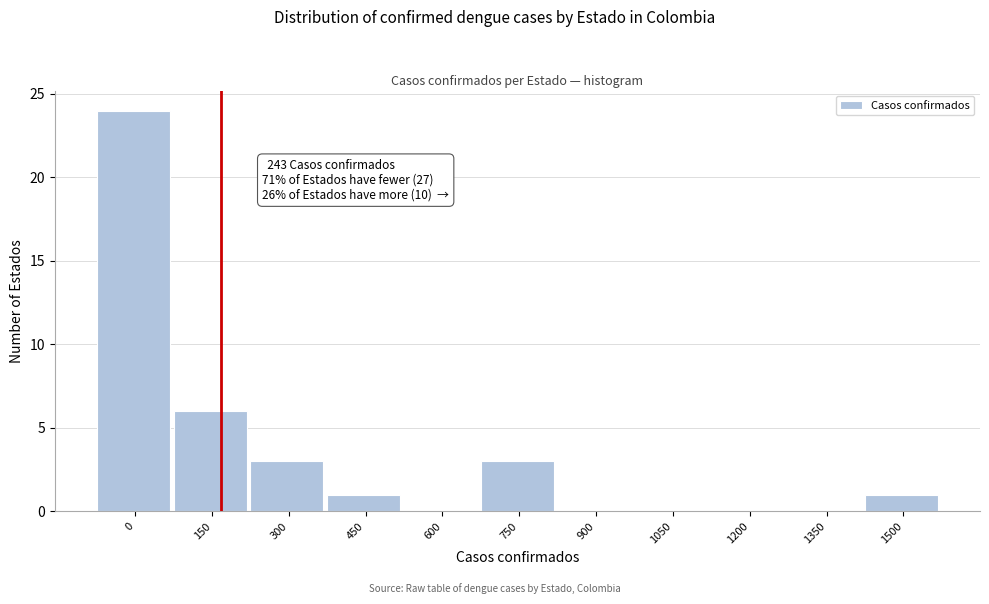

Reading left to right, transcribe all the data shown in this chart.

0=24	150=6	300=3	450=1	600=0	750=3	900=0	1050=0	1200=0	1350=0	1500=1